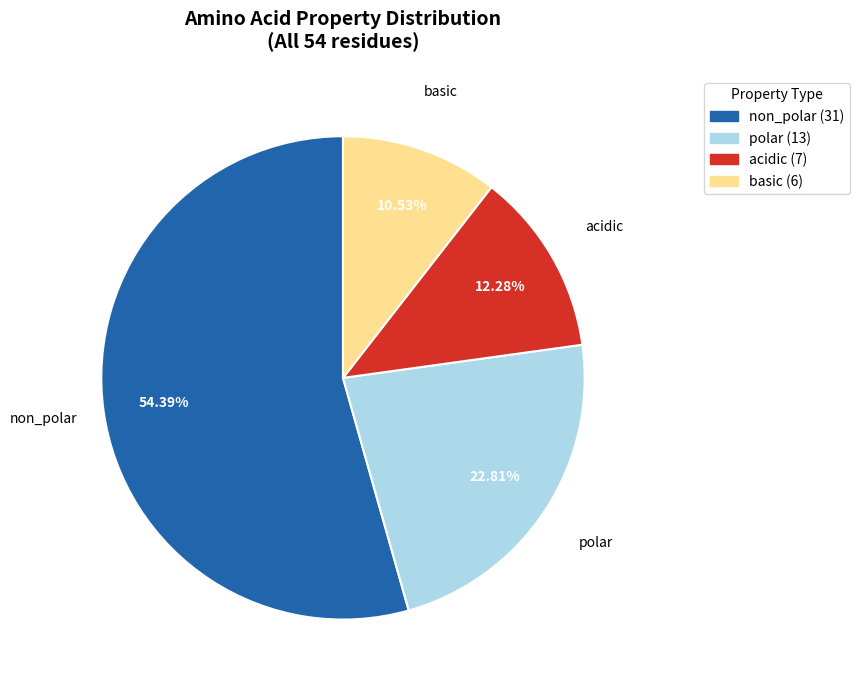

True or false: polar accounts for 29% of the total.

False